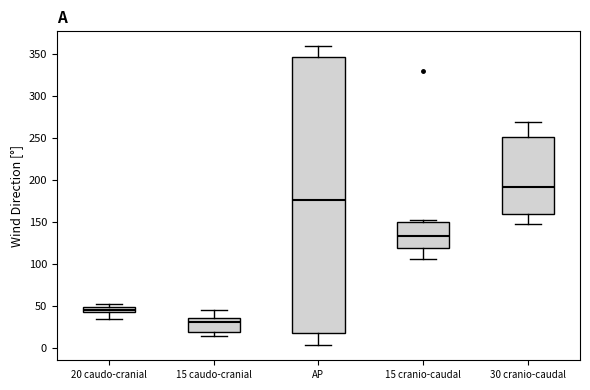

Comparing the boxes themselves (not the whiskers), which one is the tallest?

AP